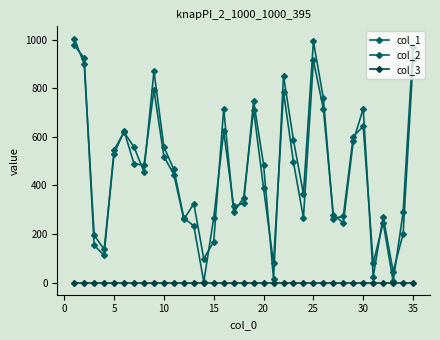

How many categories are shown in the chart?

35